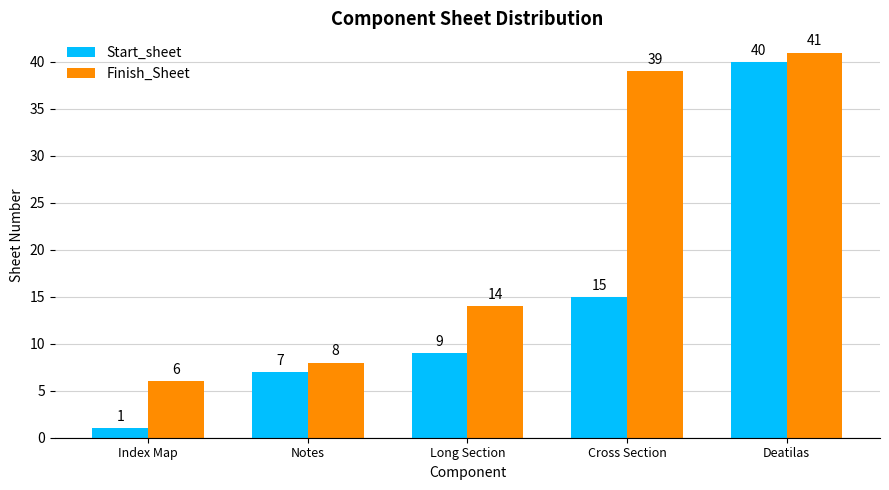

Between Long Section and Cross Section, which series saw the biggest shift?

Finish_Sheet